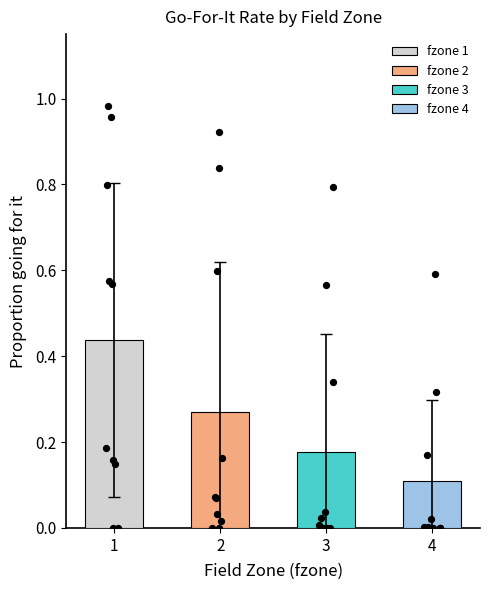

At how many categories does at least one series exceed 0?

4